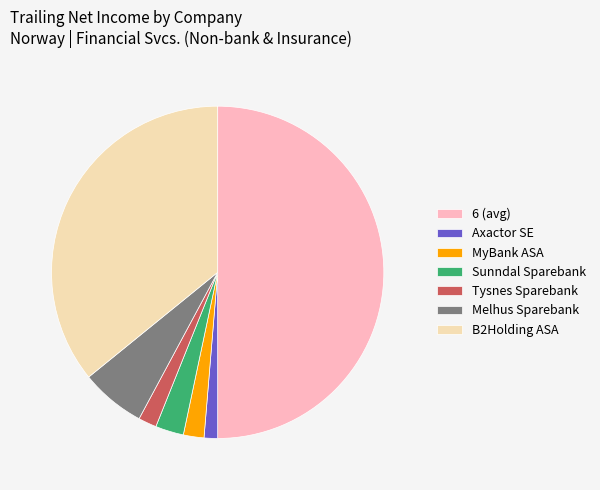

Is the sum of 6 (avg) and Melhus Sparebank greater than half?

Yes